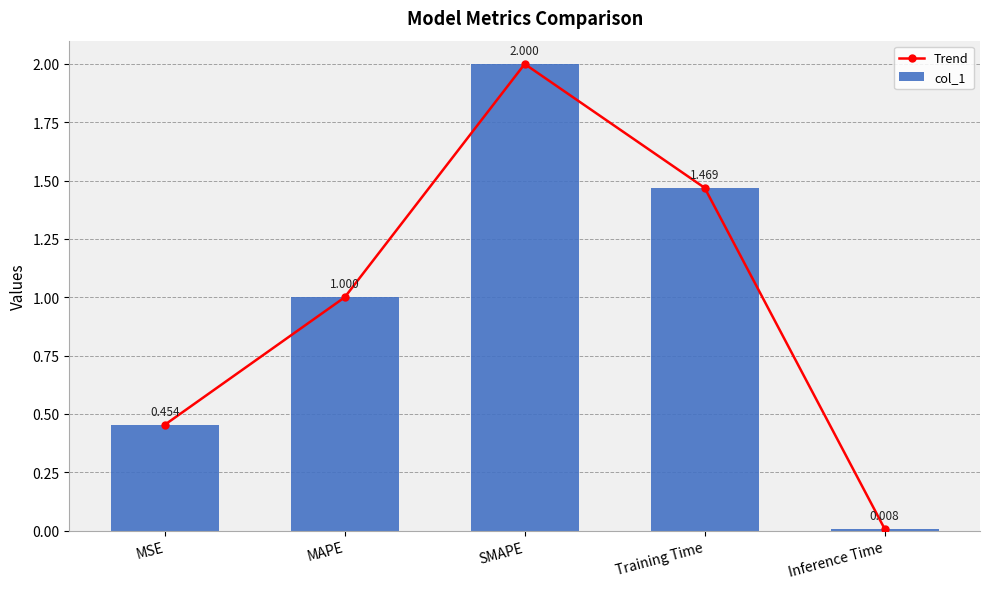

The Trend series shows 1.5 at Training Time. True or false?

True